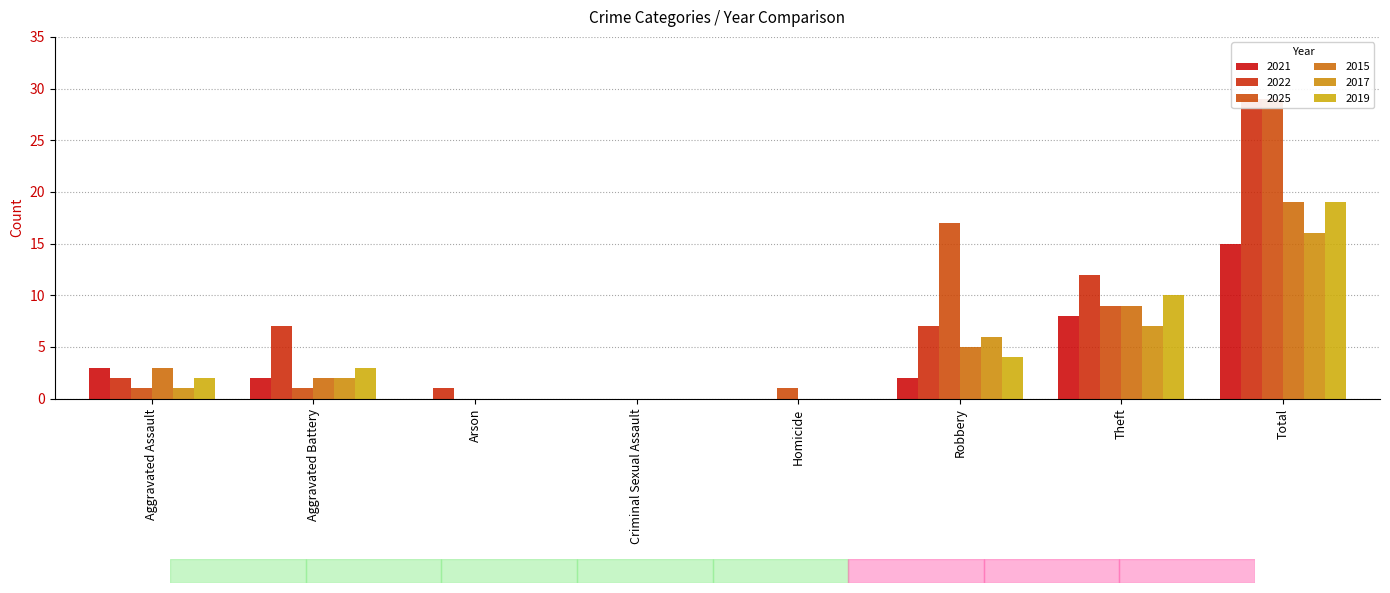

What is the average value of the 2019 series?

5